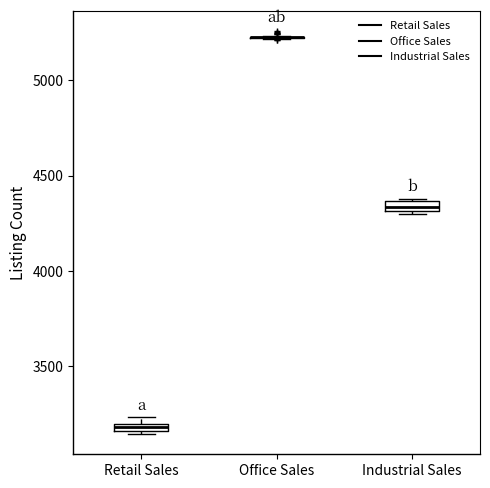

Where is the upper edge of the box for Retail Sales on the y-axis? The values are not printed on the chart, so give them approximately, as read against the axis.

3200